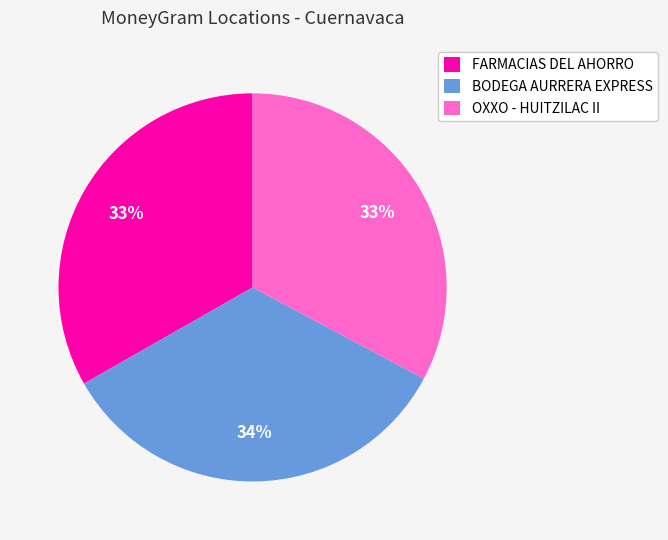

What is the largest slice in the pie chart?

BODEGA AURRERA EXPRESS